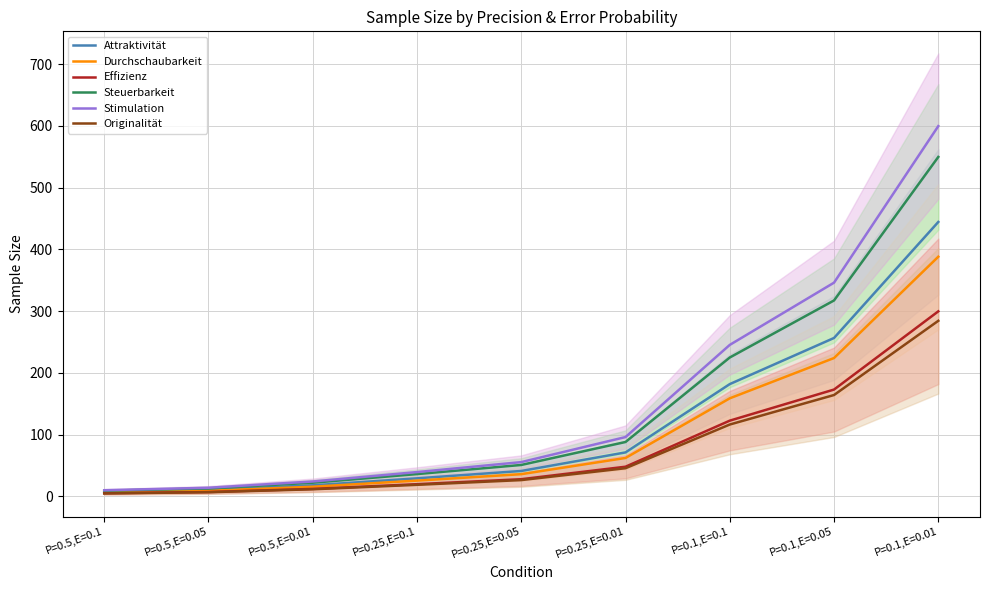

At which label does Durchschaubarkeit first exceed 35?

P=0.25,E=0.05